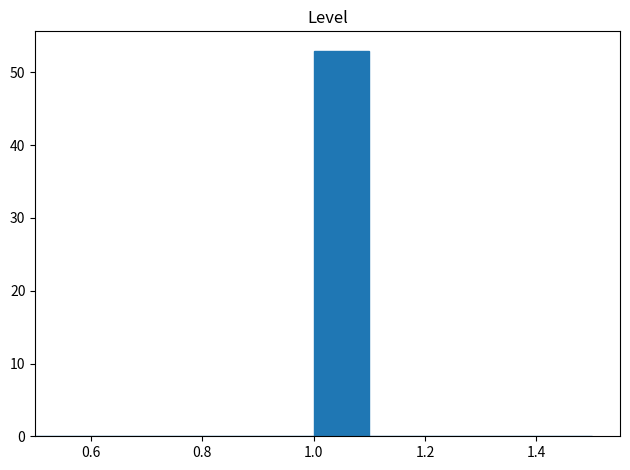

Reading left to right, transcribe this chart: for each bar, give the range it covers on the x-axis and its height. The values are not printed on the chart, so give them approximately, as read against the axis.

0.5 to 0.6: 0
0.6 to 0.7: 0
0.7 to 0.8: 0
0.8 to 0.9: 0
0.9 to 1.0: 0
1.0 to 1.1: 53
1.1 to 1.2: 0
1.2 to 1.3: 0
1.3 to 1.4: 0
1.4 to 1.5: 0